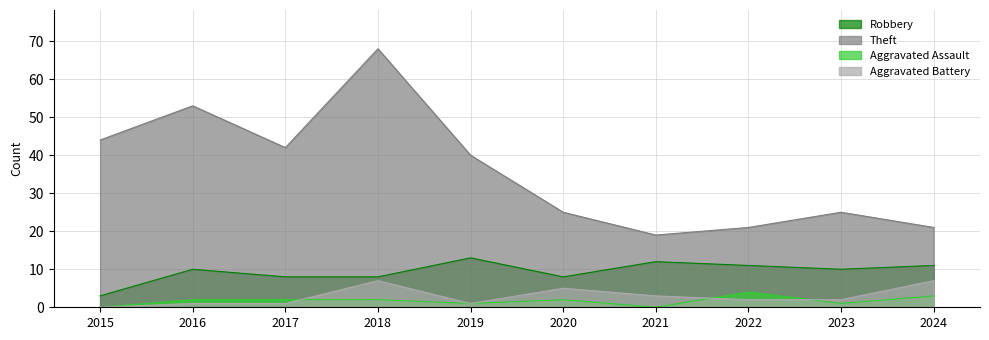

How many values in the Aggravated Battery series are below 2?

4